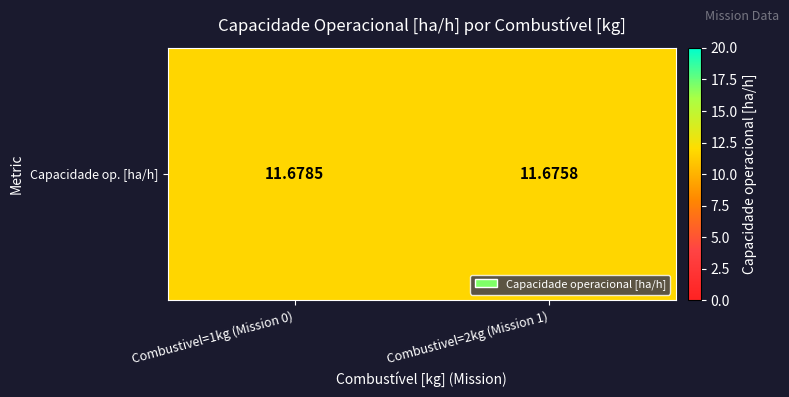

List the labels in order of value, smallest first.

Combustivel=2kg (Mission 1), Combustivel=1kg (Mission 0)